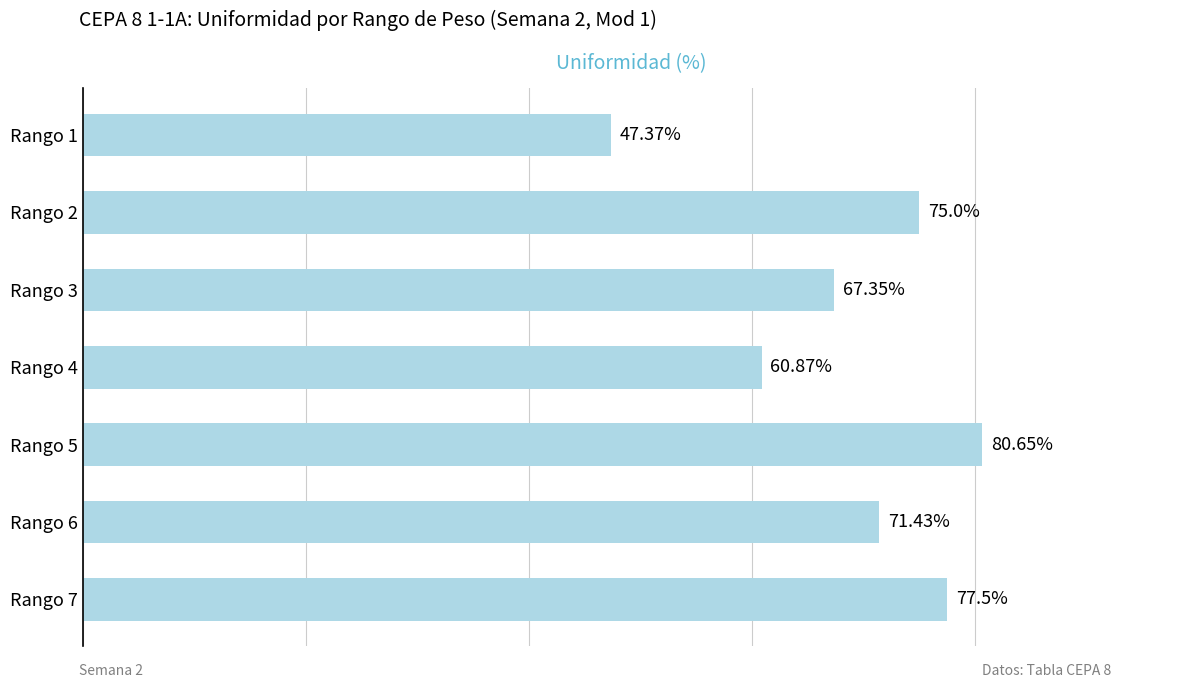

Rank the categories by value from highest to lowest.

Rango 5, Rango 7, Rango 2, Rango 6, Rango 3, Rango 4, Rango 1